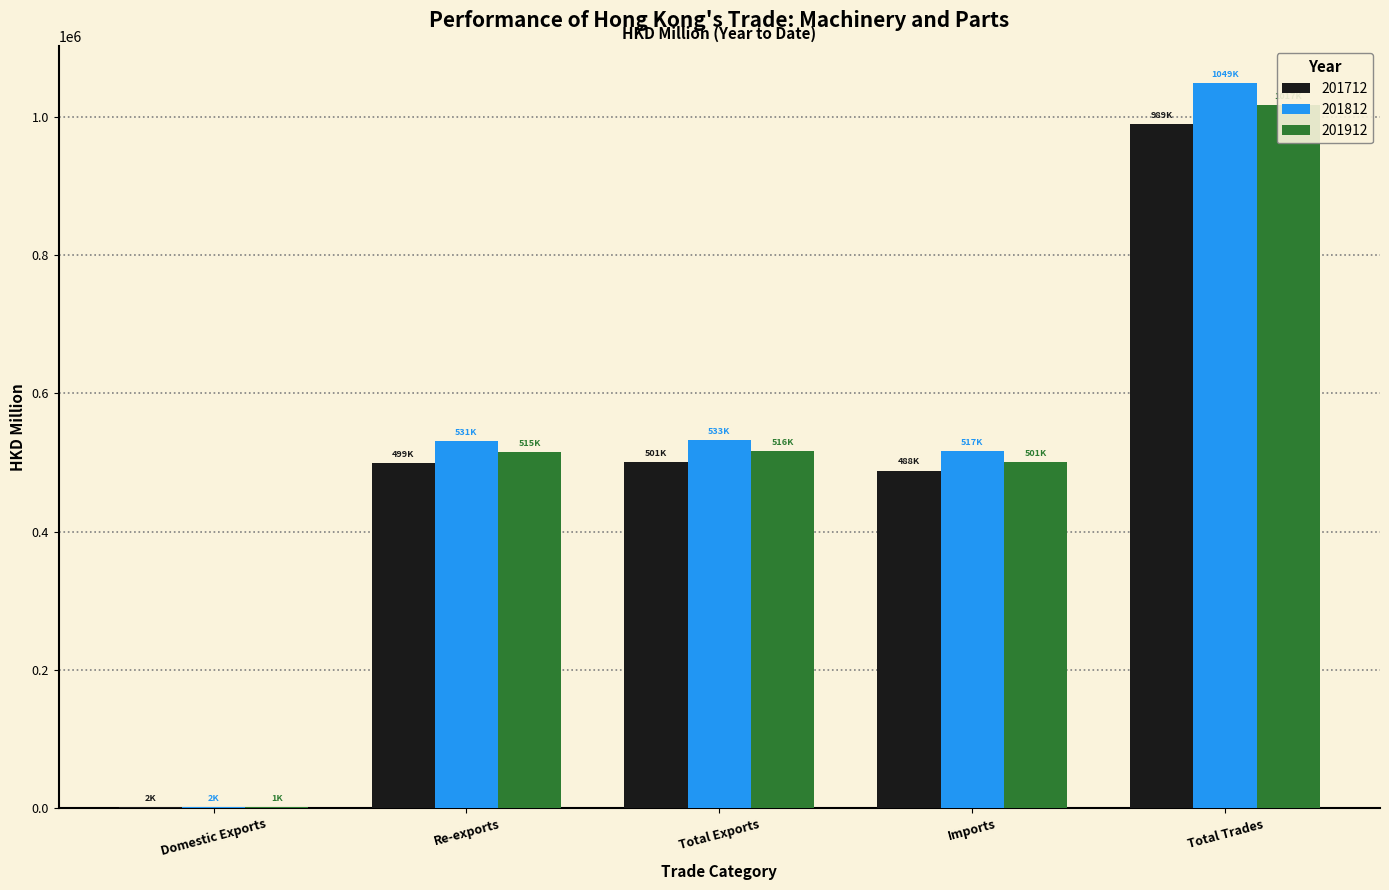

Is it true that 201712 equals 498836.9 at Re-exports?

True